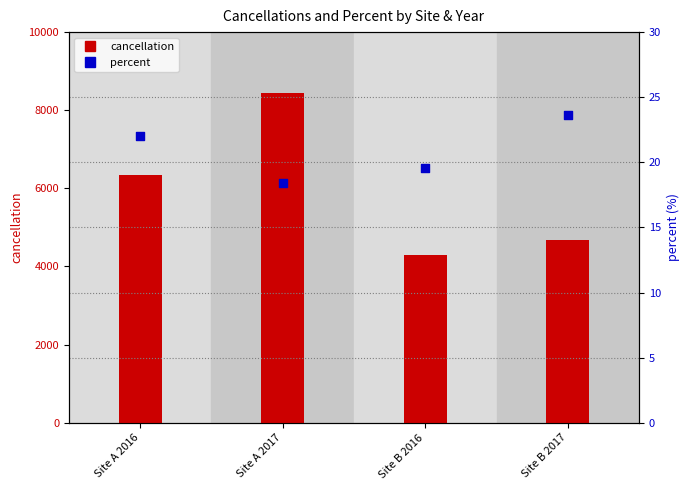

Is the value of percent at Site B 2016 greater than the value of cancellation at Site A 2017?

No